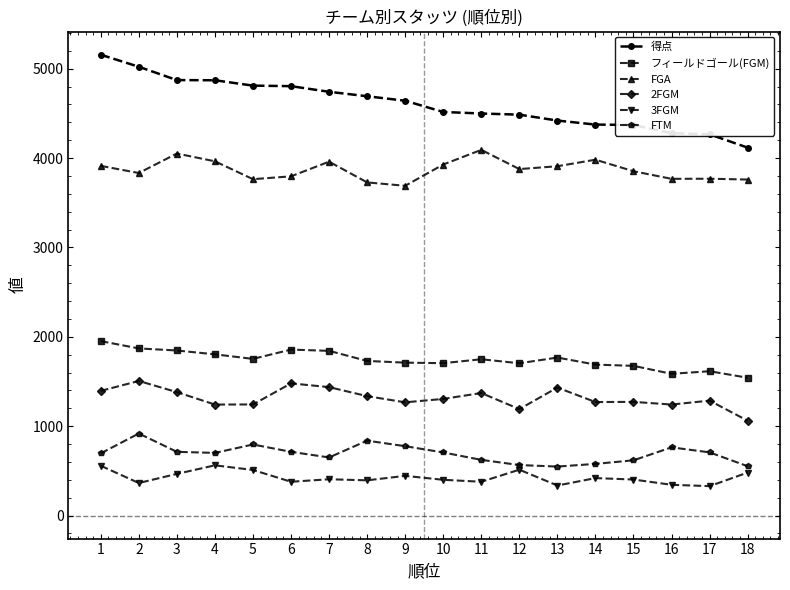

What is the difference between the highest and lowest values at 1?

4600